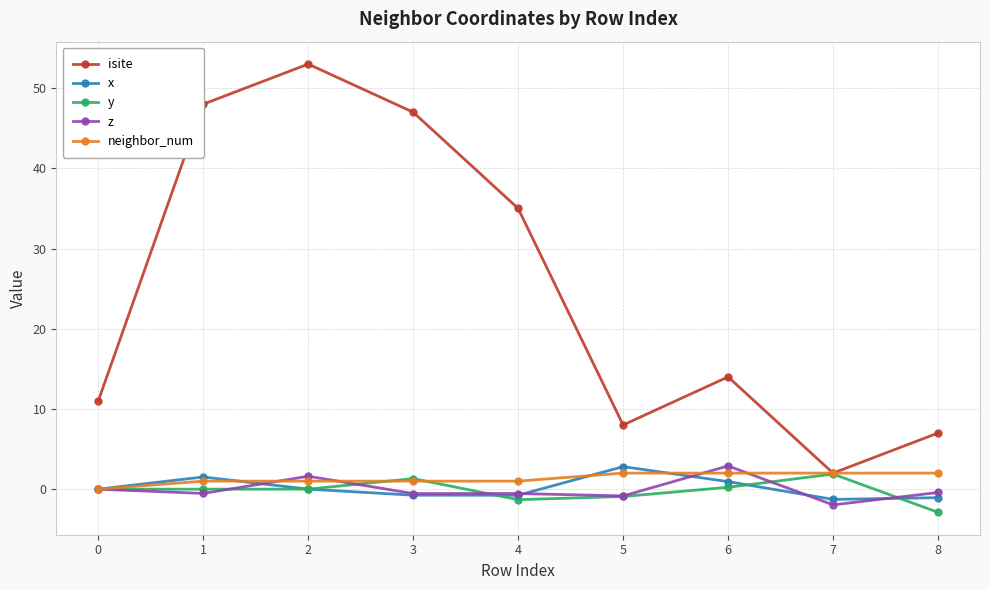

What is the spread (max minus min) of values at 6?

13.8